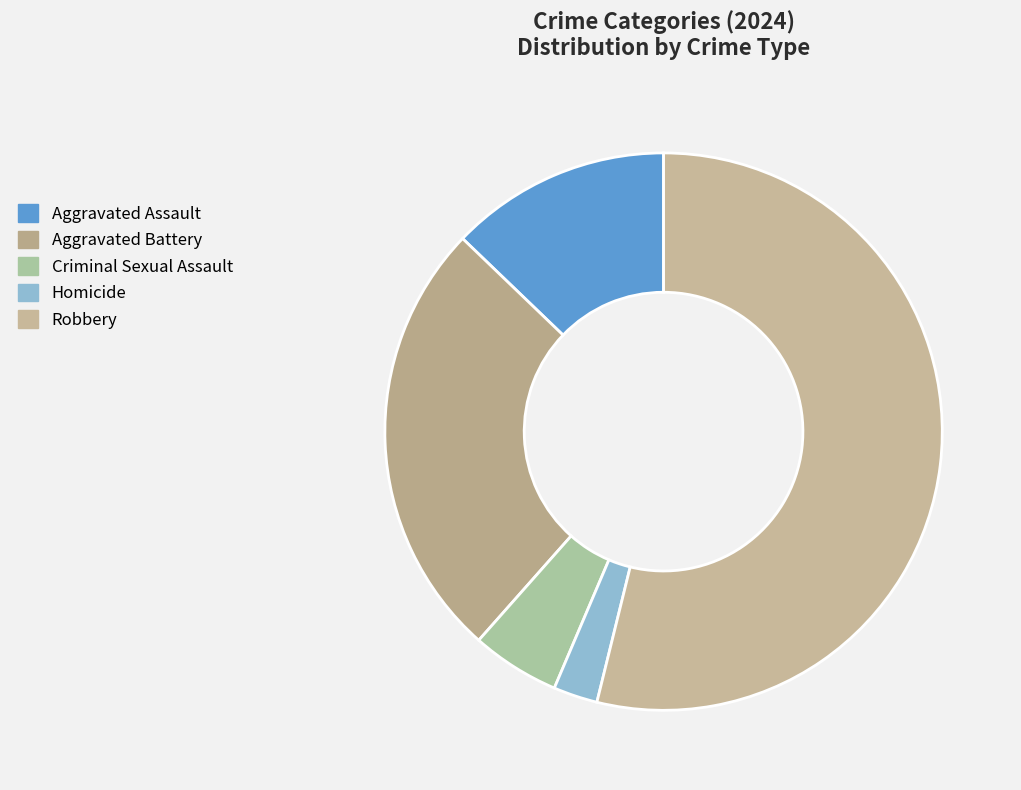

What is the smallest slice in the pie chart?

Homicide